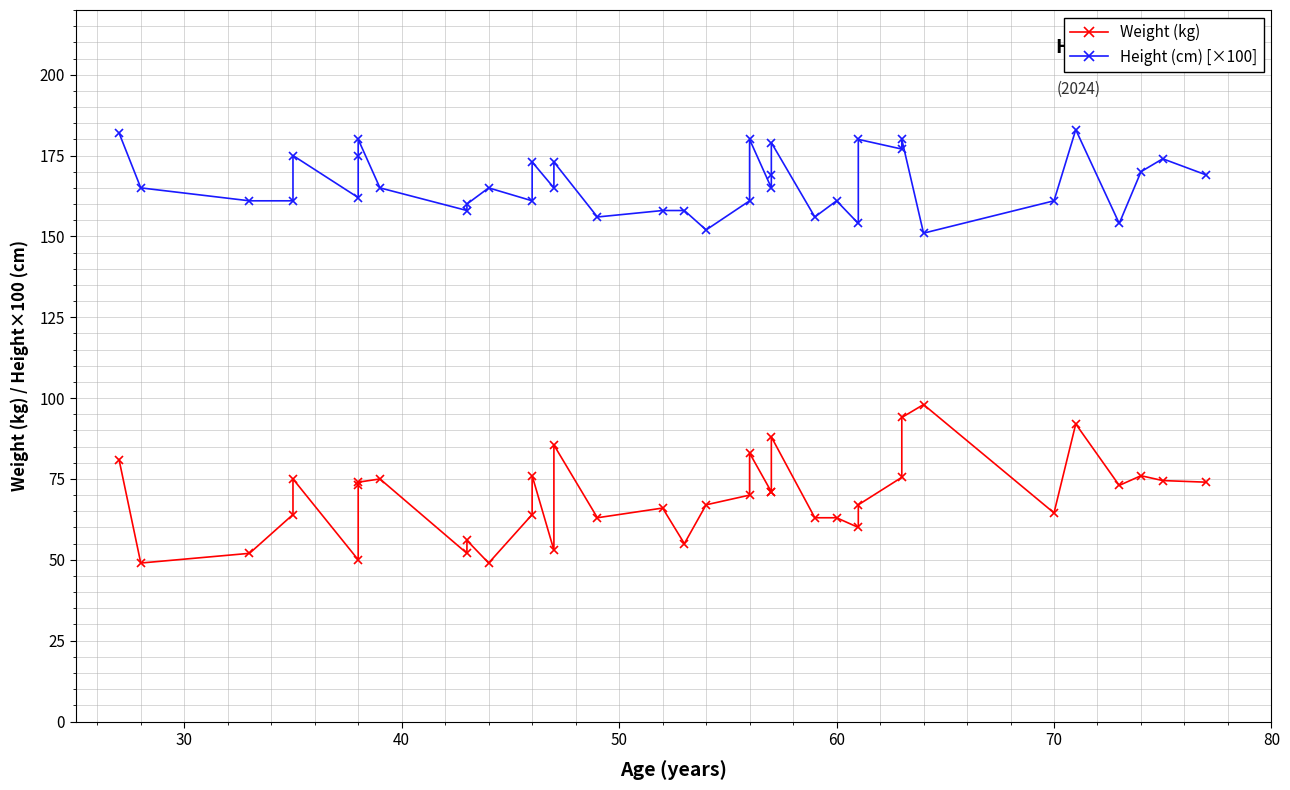

What is the approximate value of Height (cm) [×100] at 70?

162.0